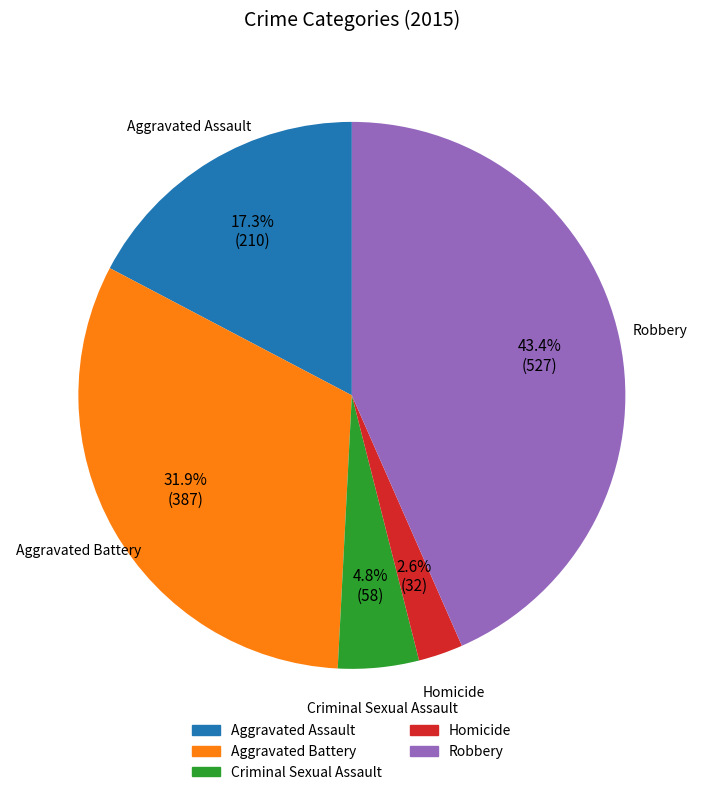

The Robbery slice represents 43% of the pie. True or false?

True